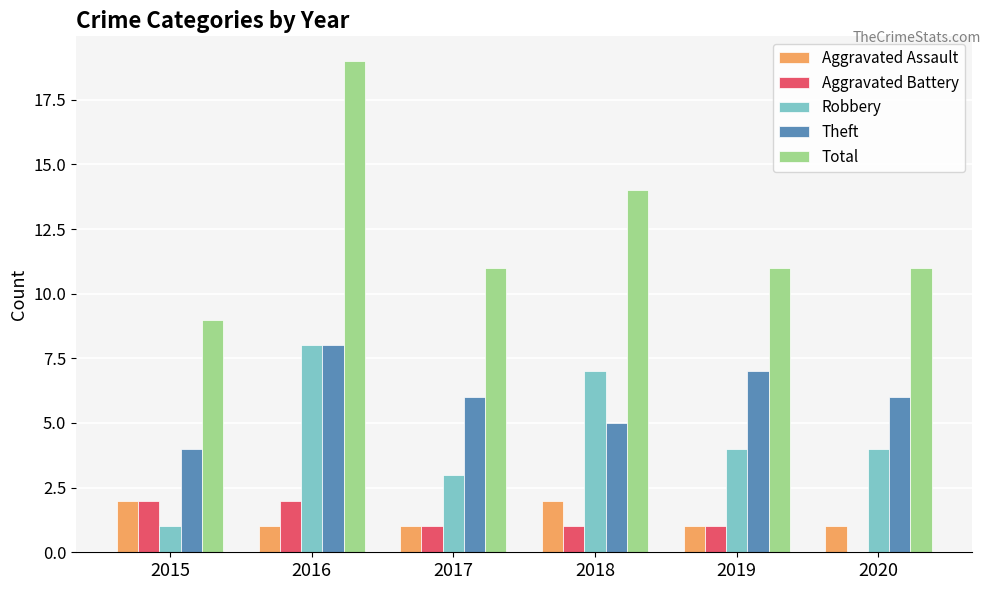

What is the total value across all series at 2015?

18